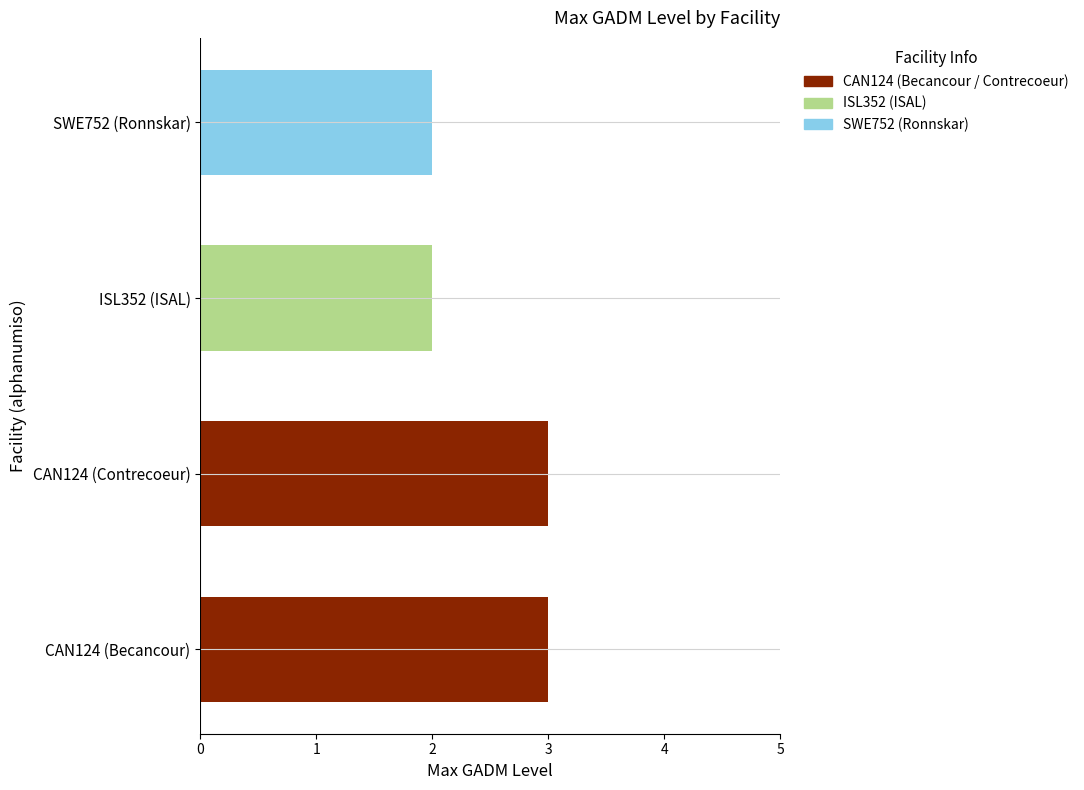

Which has a higher value, ISL352 or CAN124?

CAN124